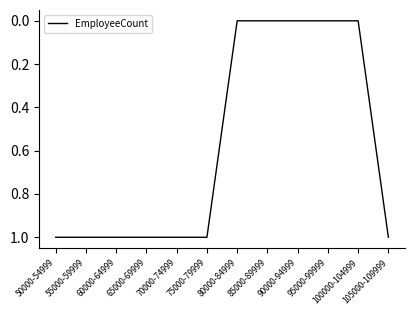

How many values are between 0 and 1?

12